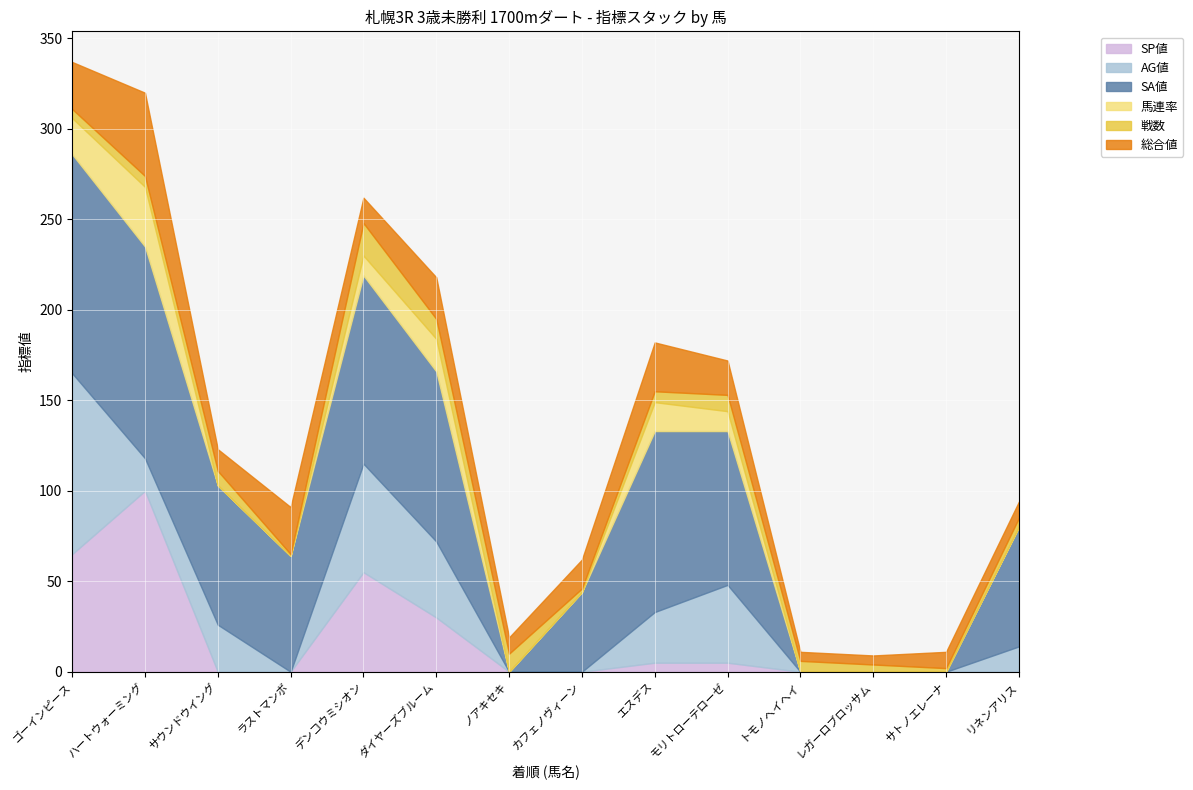

Reading left to right, extract all data points from this chart.

SP値: 1=65	2=100	3=0	4=0	5=55	6=30	7=0	8=0	9=5	10=5	11=0	12=0	13=0	14=0
AG値: 1=100	2=18	3=26	4=0	5=60	6=42	7=0	8=0	9=28	10=43	11=0	12=0	13=0	14=14
SA値: 1=121	2=117	3=77	4=64	5=104	6=94	7=0	8=44	9=100	10=85	11=0	12=0	13=0	14=66
馬連率: 1=20	2=33	3=0	4=0	5=11	6=18	7=0	8=0	9=16	10=11	11=0	12=0	13=0	14=0
戦数: 1=5	2=6	3=8	4=1	5=18	6=11	7=10	8=2	9=6	10=9	11=6	12=4	13=2	14=5
総合値: 1=26	2=46	3=12	4=26	5=14	6=23	7=9	8=16	9=27	10=19	11=5	12=5	13=9	14=9